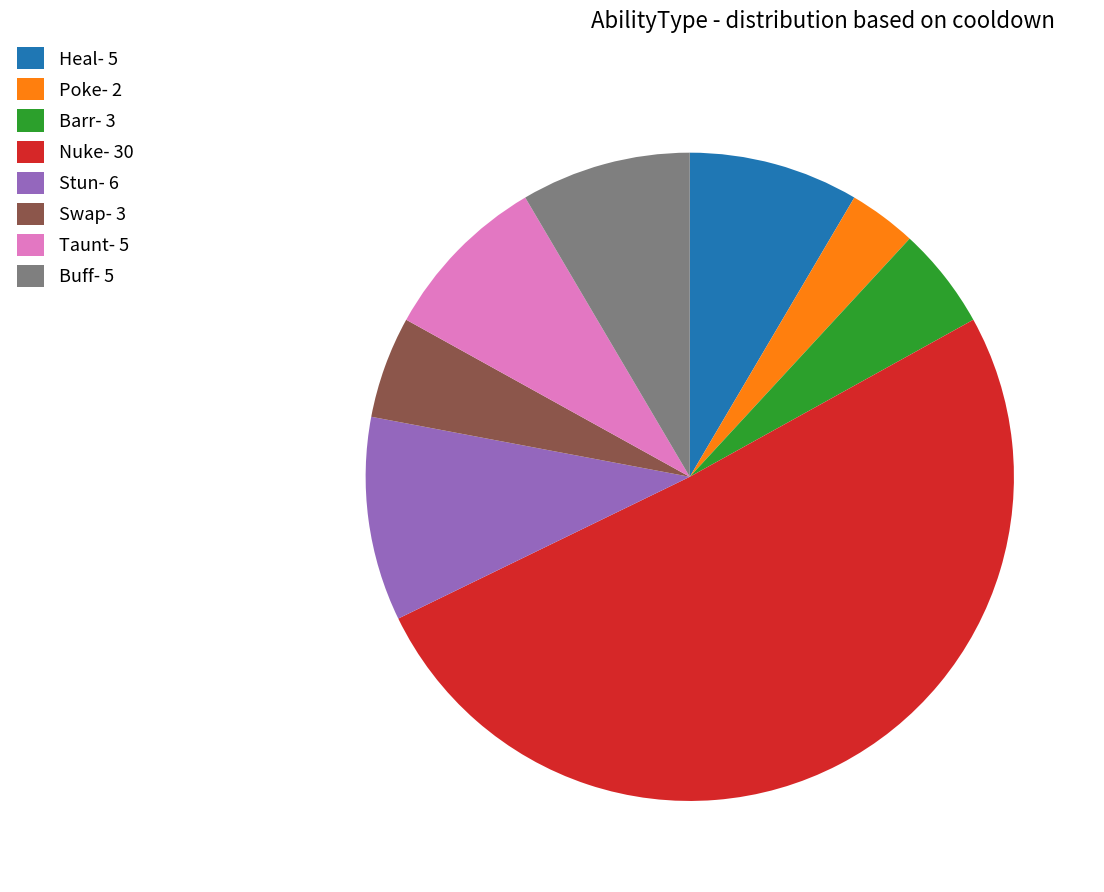

Is there a majority slice in this chart?

Yes